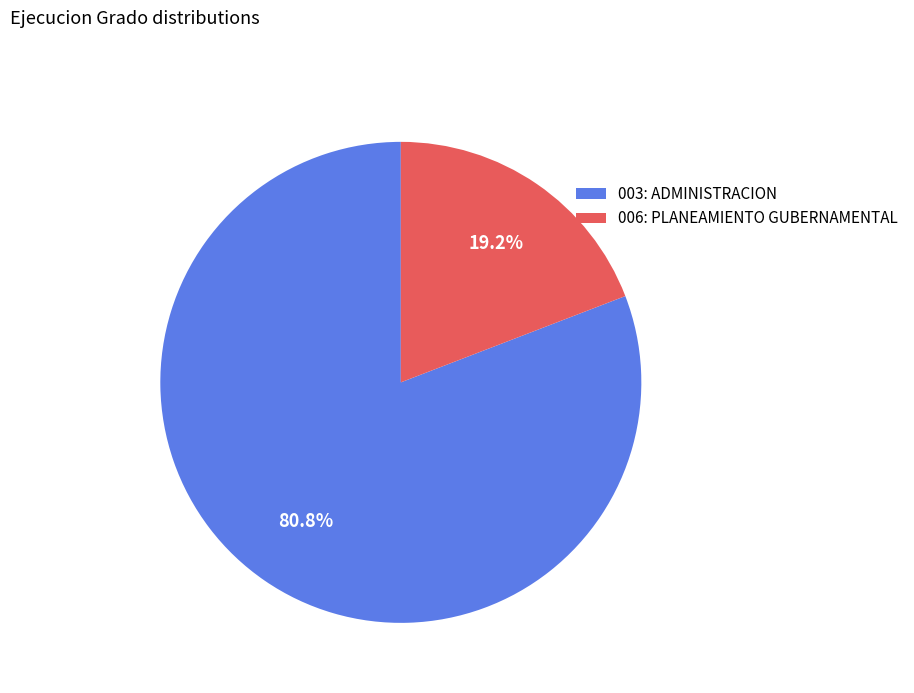

What percentage do 003: ADMINISTRACION and 006: PLANEAMIENTO GUBERNAMENTAL together represent?

100.0%